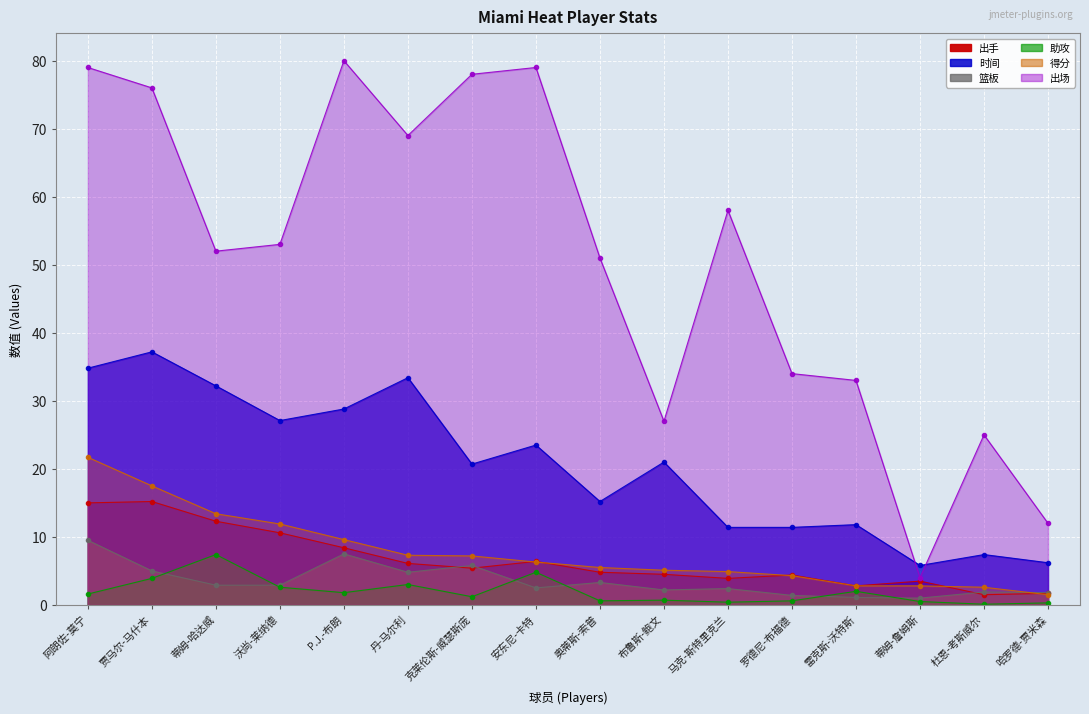

What is the difference between the maximum and minimum values in the 出手 series?

13.7